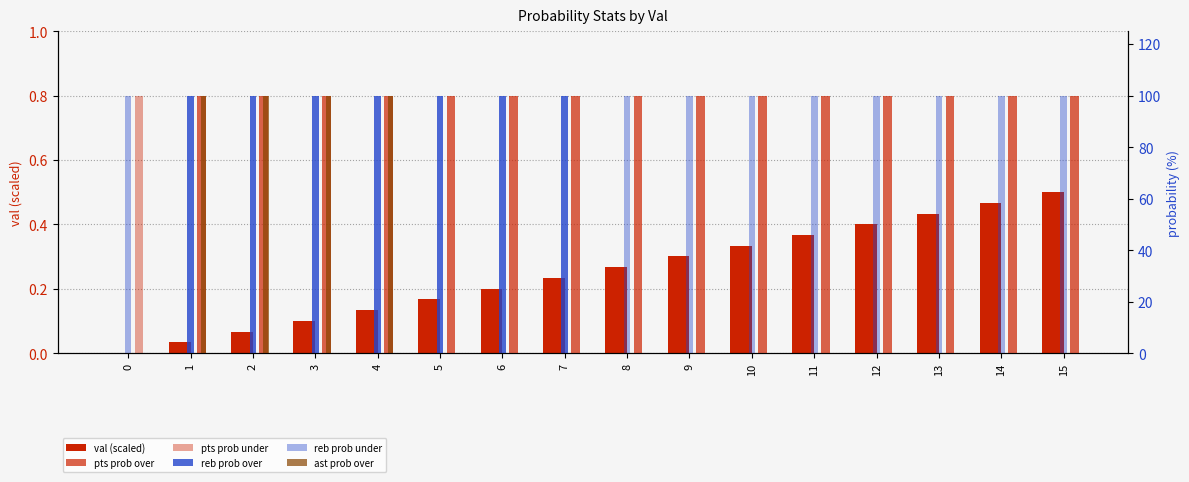

Reading left to right, what are all the values shown in this chart?

val (scaled): 0=0.0	1=0.0	2=0.1	3=0.1	4=0.1	5=0.2	6=0.2	7=0.2	8=0.3	9=0.3	10=0.3	11=0.4	12=0.4	13=0.4	14=0.5	15=0.5
pts prob over: 0=0.0	1=100.0	2=100.0	3=100.0	4=100.0	5=100.0	6=100.0	7=100.0	8=100.0	9=100.0	10=100.0	11=100.0	12=100.0	13=100.0	14=100.0	15=100.0
pts prob under: 0=100.0	1=0.0	2=0.0	3=0.0	4=0.0	5=0.0	6=0.0	7=0.0	8=0.0	9=0.0	10=0.0	11=0.0	12=0.0	13=0.0	14=0.0	15=0.0
reb prob over: 0=0.0	1=100.0	2=100.0	3=100.0	4=100.0	5=100.0	6=100.0	7=100.0	8=0.0	9=0.0	10=0.0	11=0.0	12=0.0	13=0.0	14=0.0	15=0.0
reb prob under: 0=100.0	1=0.0	2=0.0	3=0.0	4=0.0	5=0.0	6=0.0	7=0.0	8=100.0	9=100.0	10=100.0	11=100.0	12=100.0	13=100.0	14=100.0	15=100.0
ast prob over: 0=0.0	1=100.0	2=100.0	3=100.0	4=100.0	5=0.0	6=0.0	7=0.0	8=0.0	9=0.0	10=0.0	11=0.0	12=0.0	13=0.0	14=0.0	15=0.0